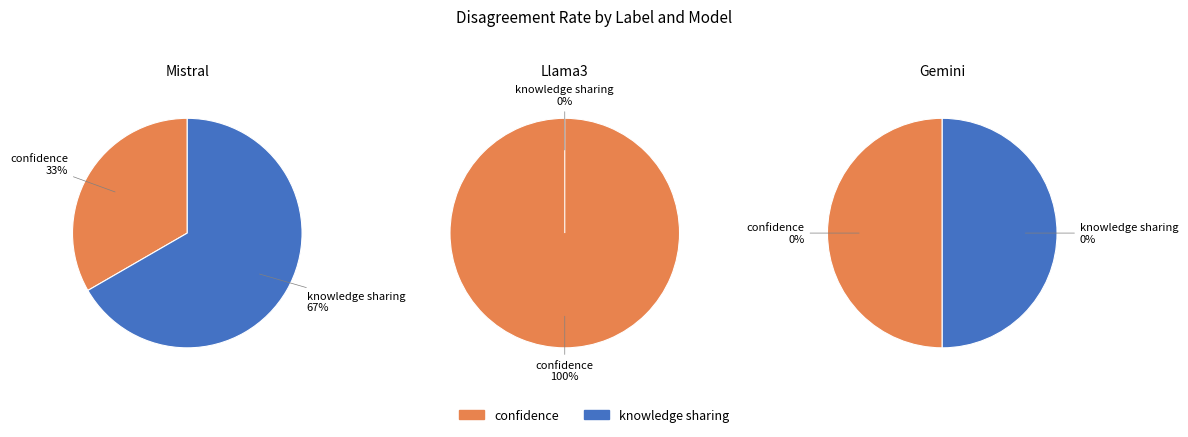

To the nearest percent, what is the difference between the 2 and knowledge sharing slice percentages?

67%